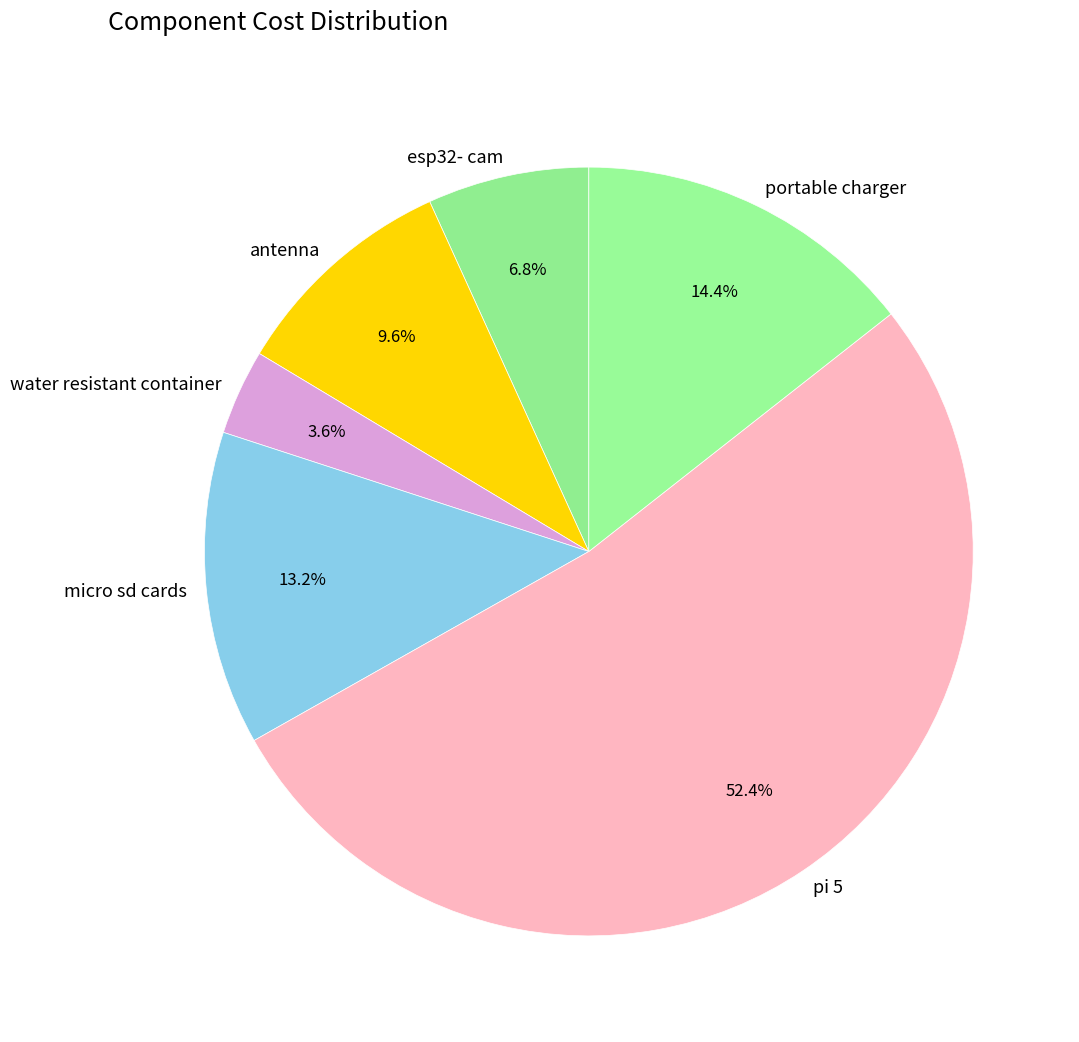

Which slice is the smallest?

water resistant container